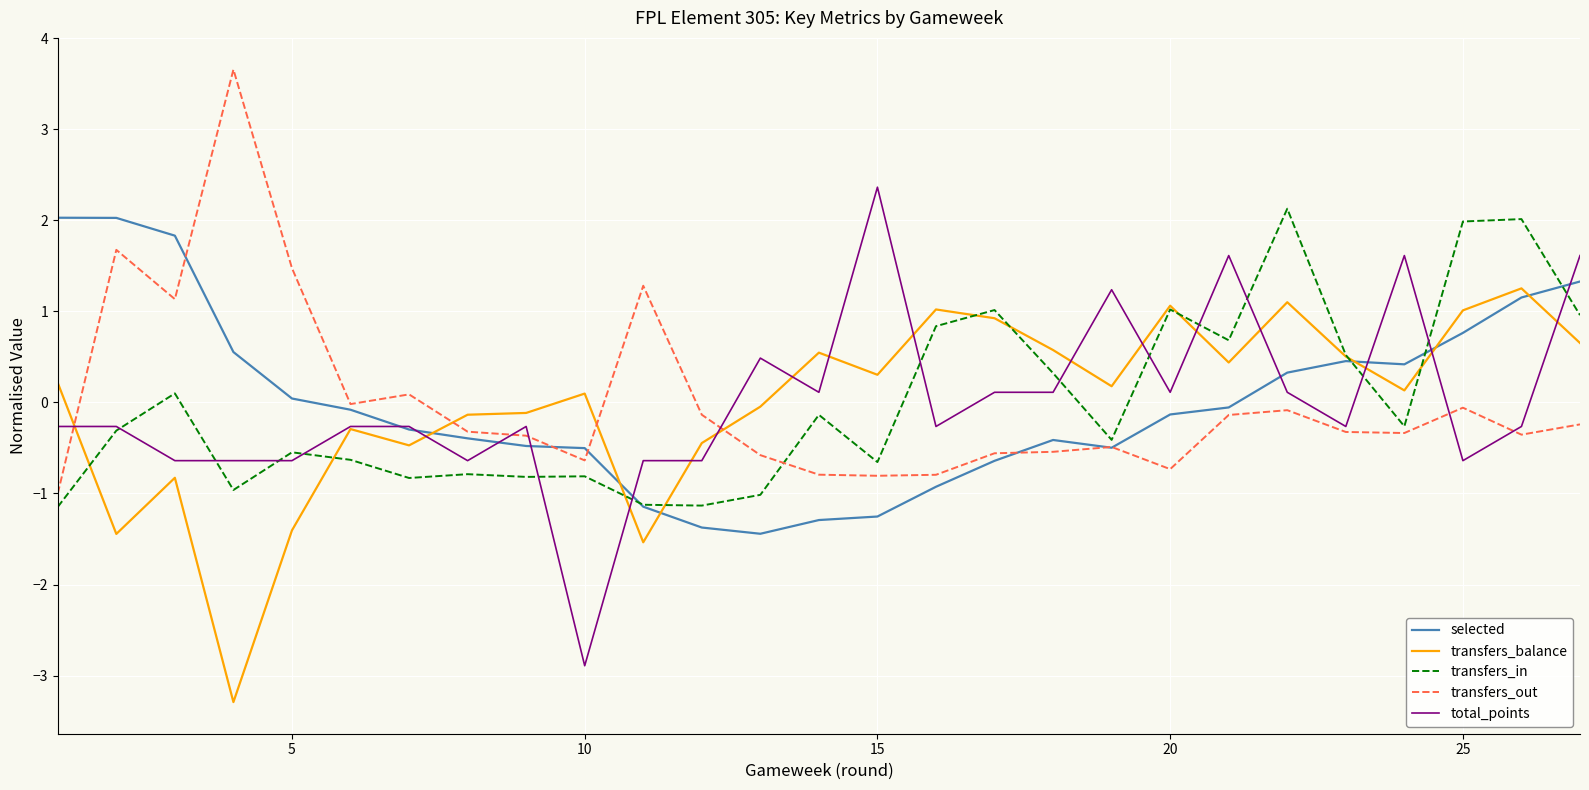

What is the minimum value shown in the chart?

-3.3